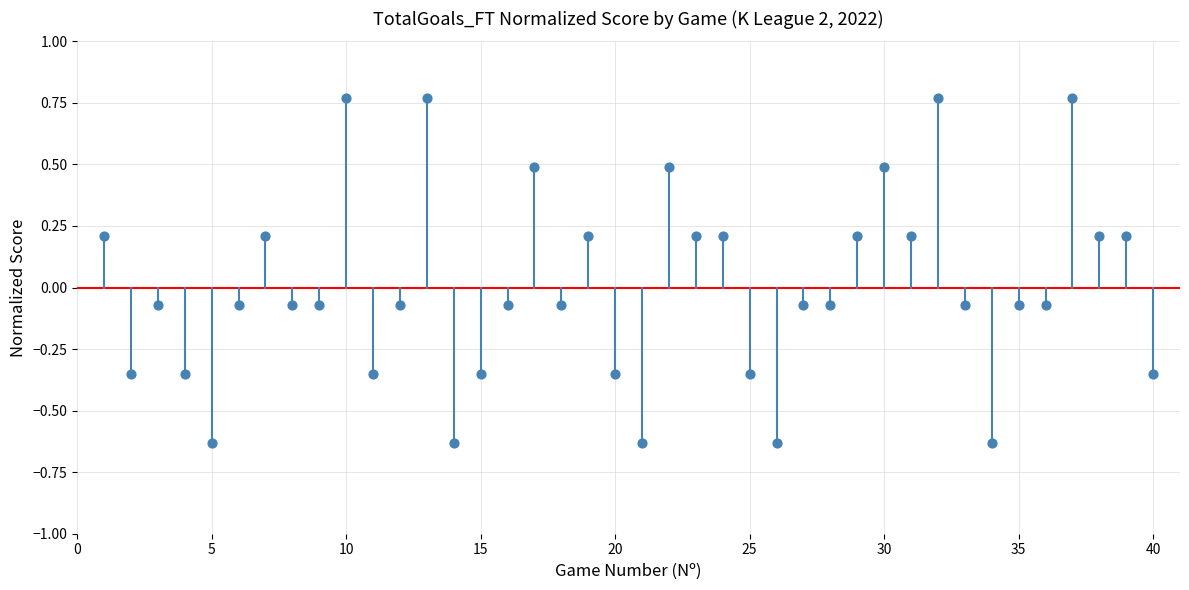

What is the range of Y values (max minus min)?

1.4